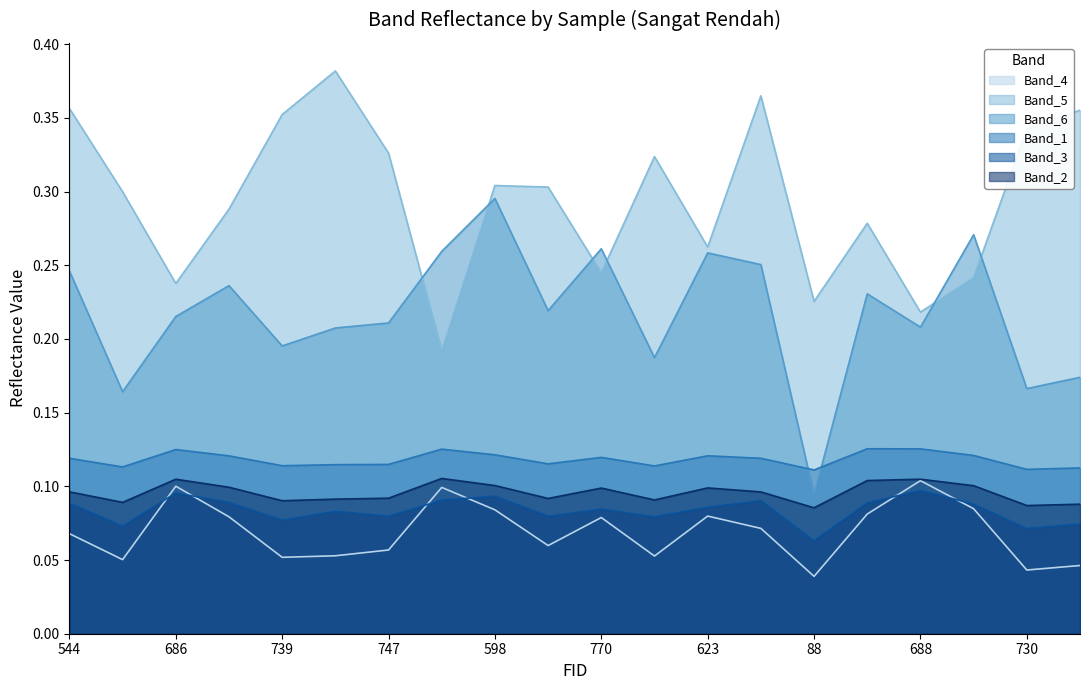

True or false: Band_5 and Band_2 intersect in this chart.

False